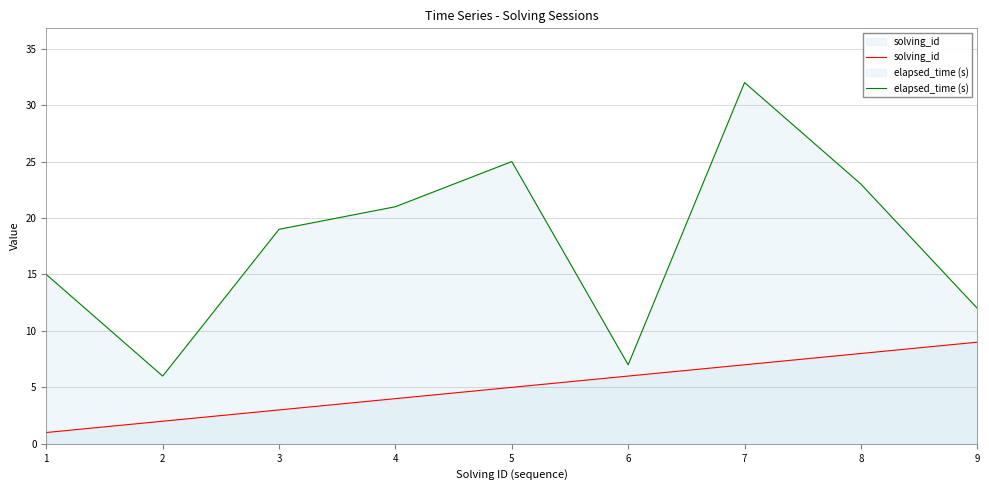

What is the value of the solving_id point at the 6th from the left?

6